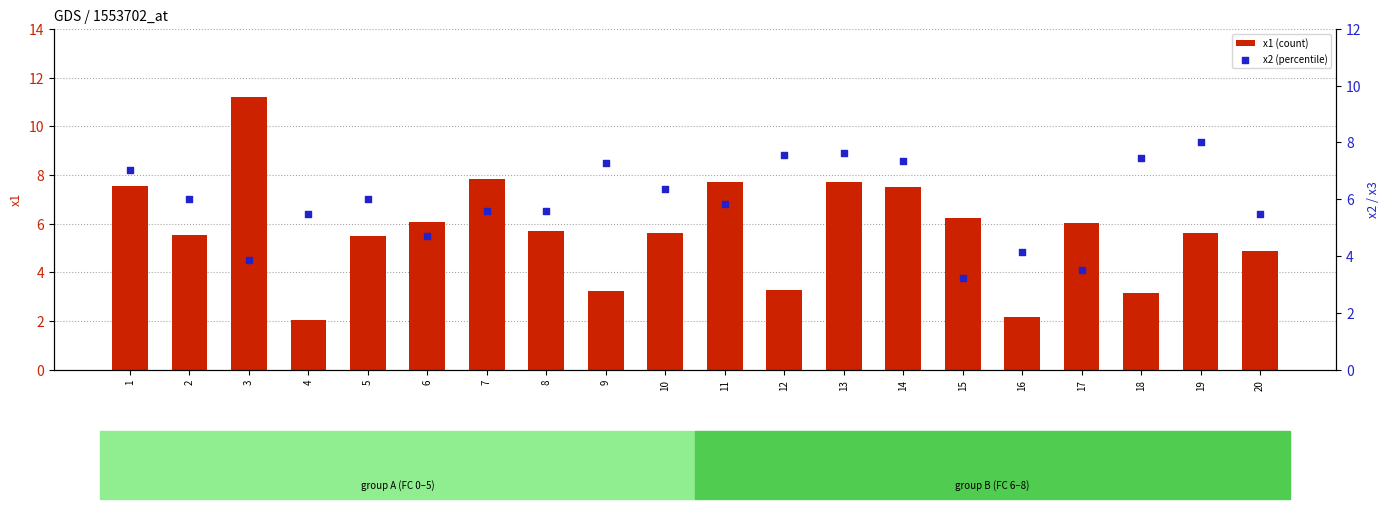

Which series has the largest total across all categories?

x2 (percentile)